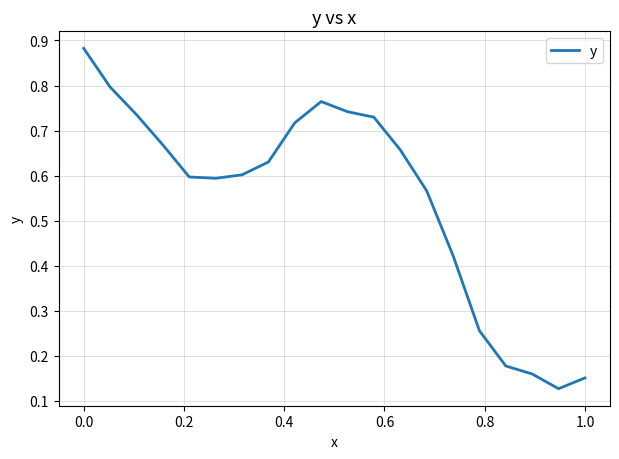

Does the chart have visible grid lines?

Yes